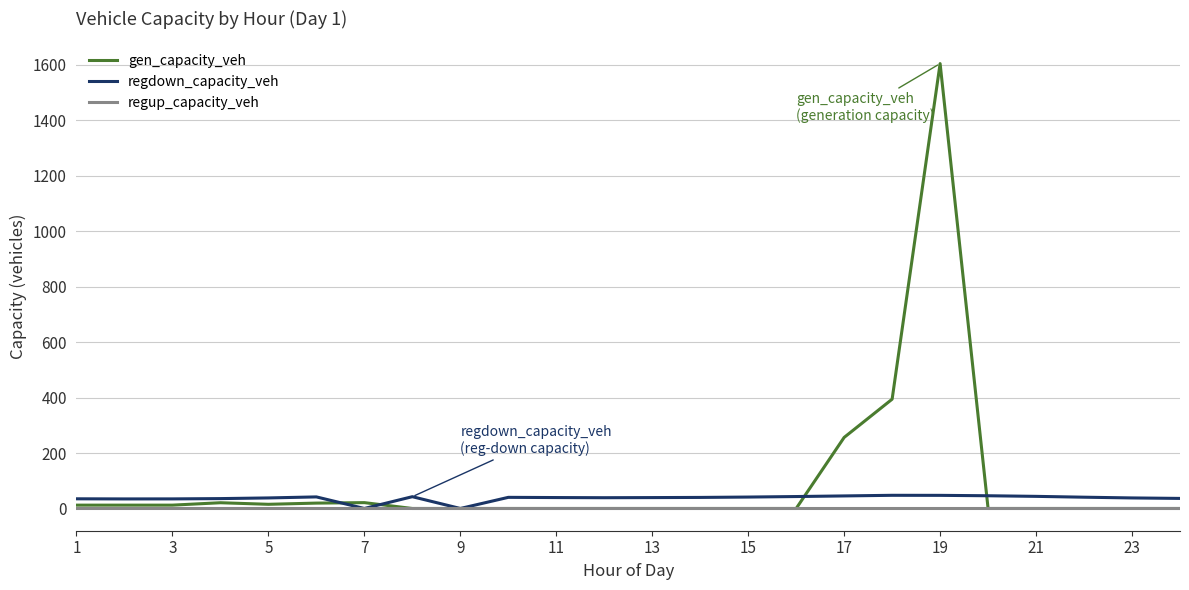

Which series has the largest range (max minus min)?

gen_capacity_veh